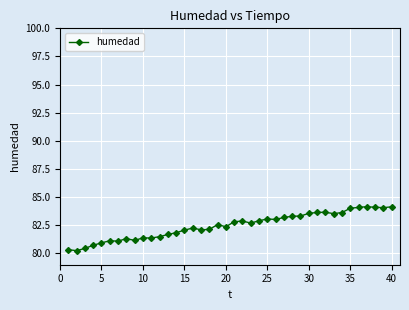

True or false: the data has more than 1 interior local peaks.

True